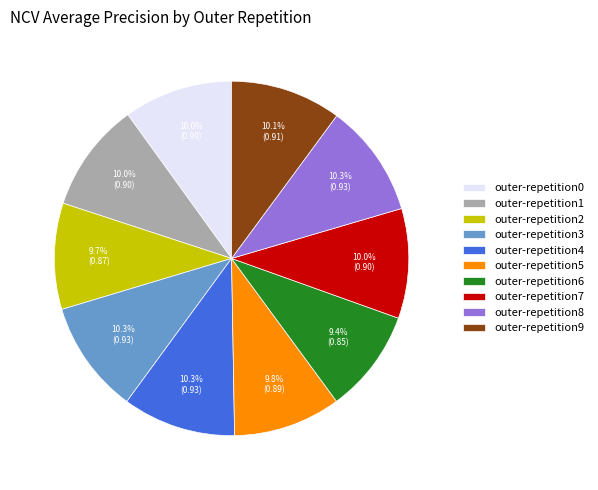

What percentage do outer-repetition3 and outer-repetition4 together represent?

20.6%